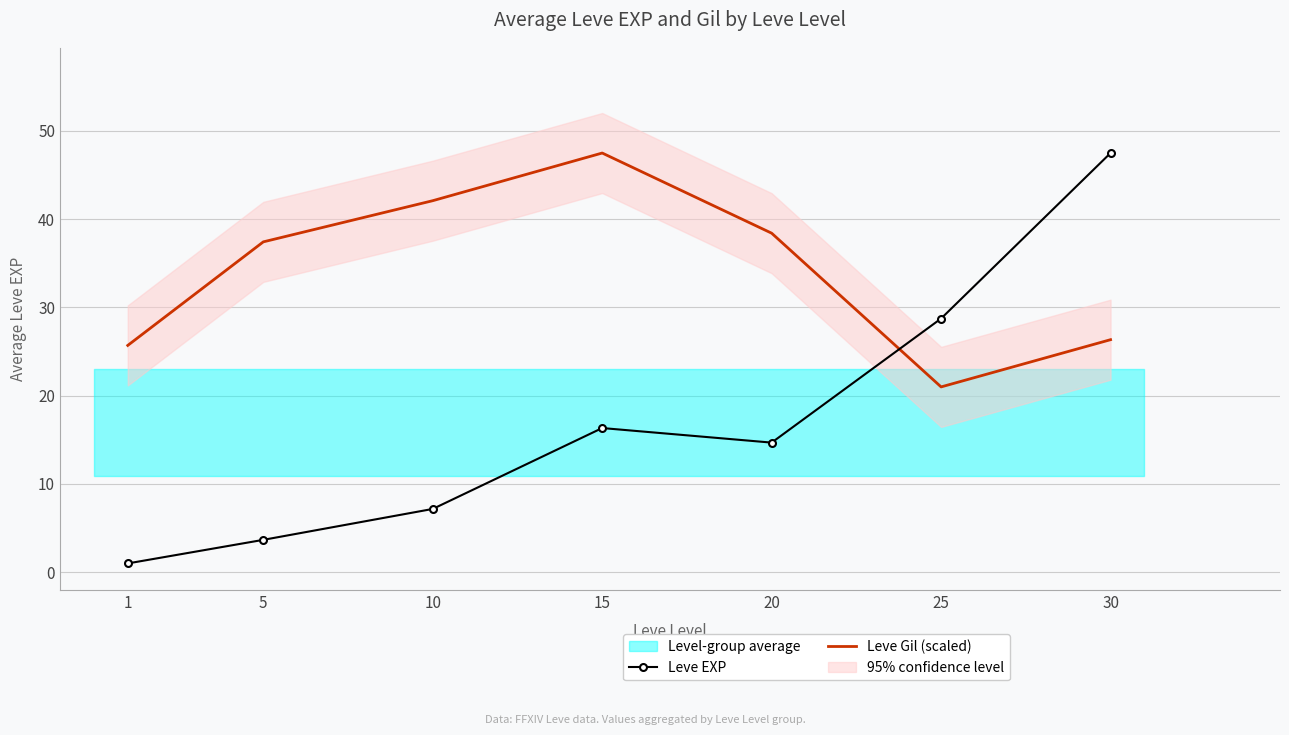

Which label corresponds to the largest value in the chart?

30